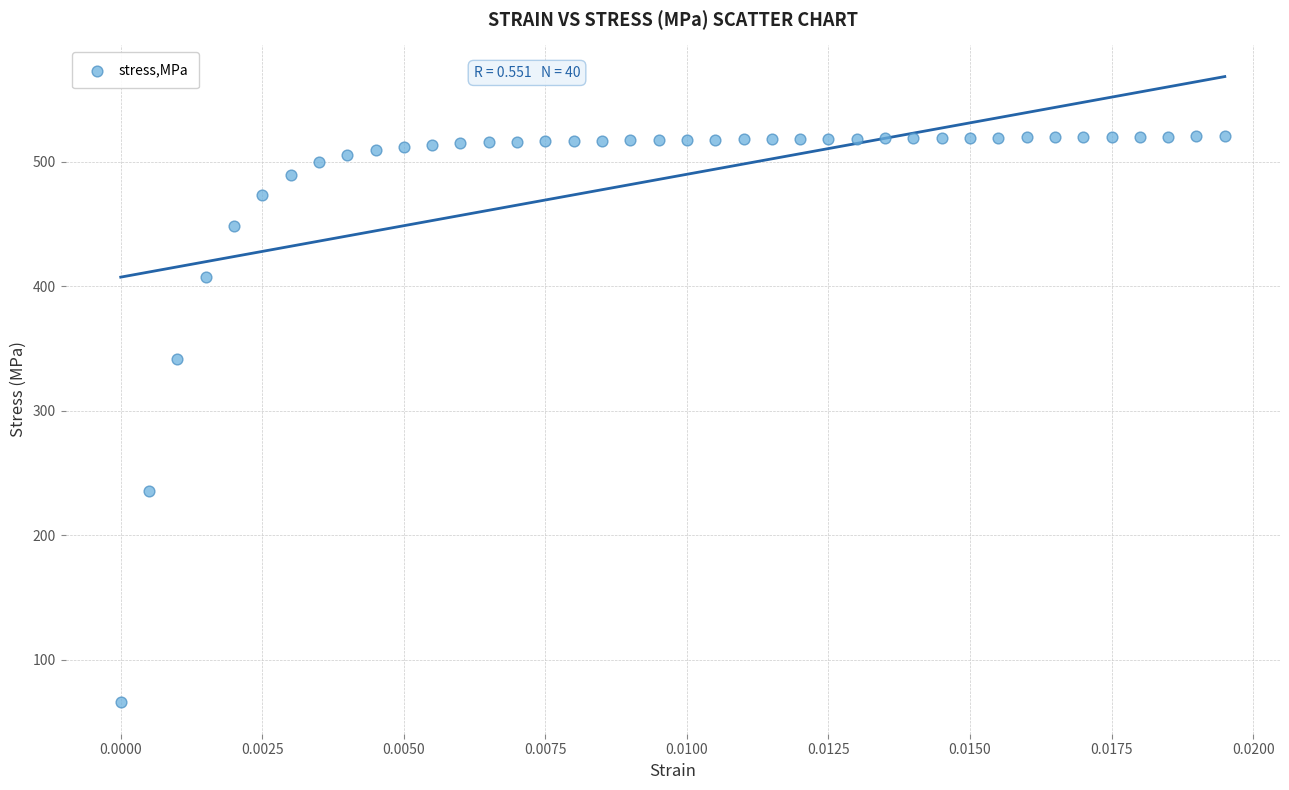

What is the range of Y values (max minus min)?

454.5